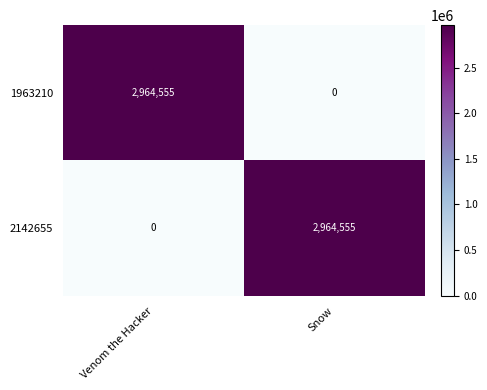

What is the difference between the highest and lowest values at Venom the Hacker?

2964555